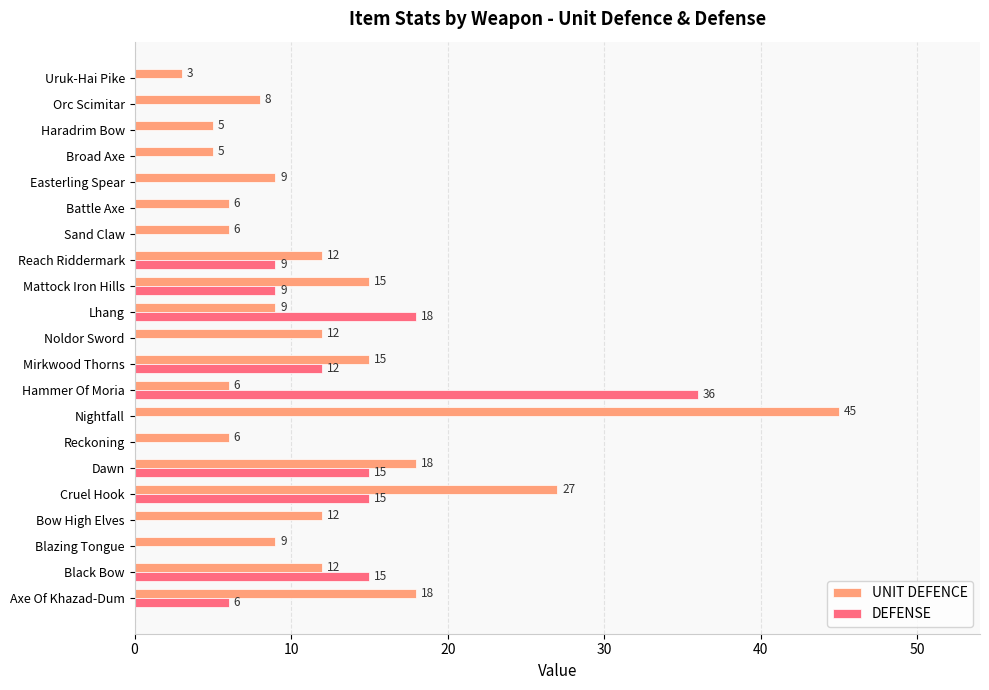

What is the total value across all series at Reach Riddermark?

21